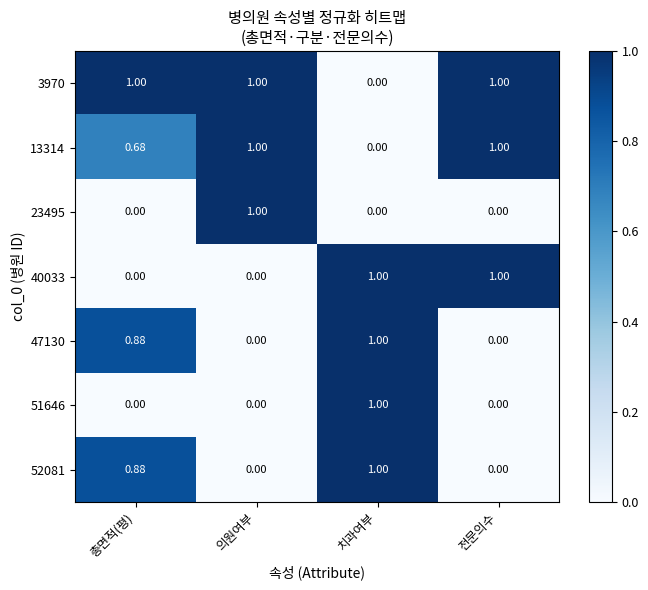

At which category is the sum across all series the highest?

치과여부